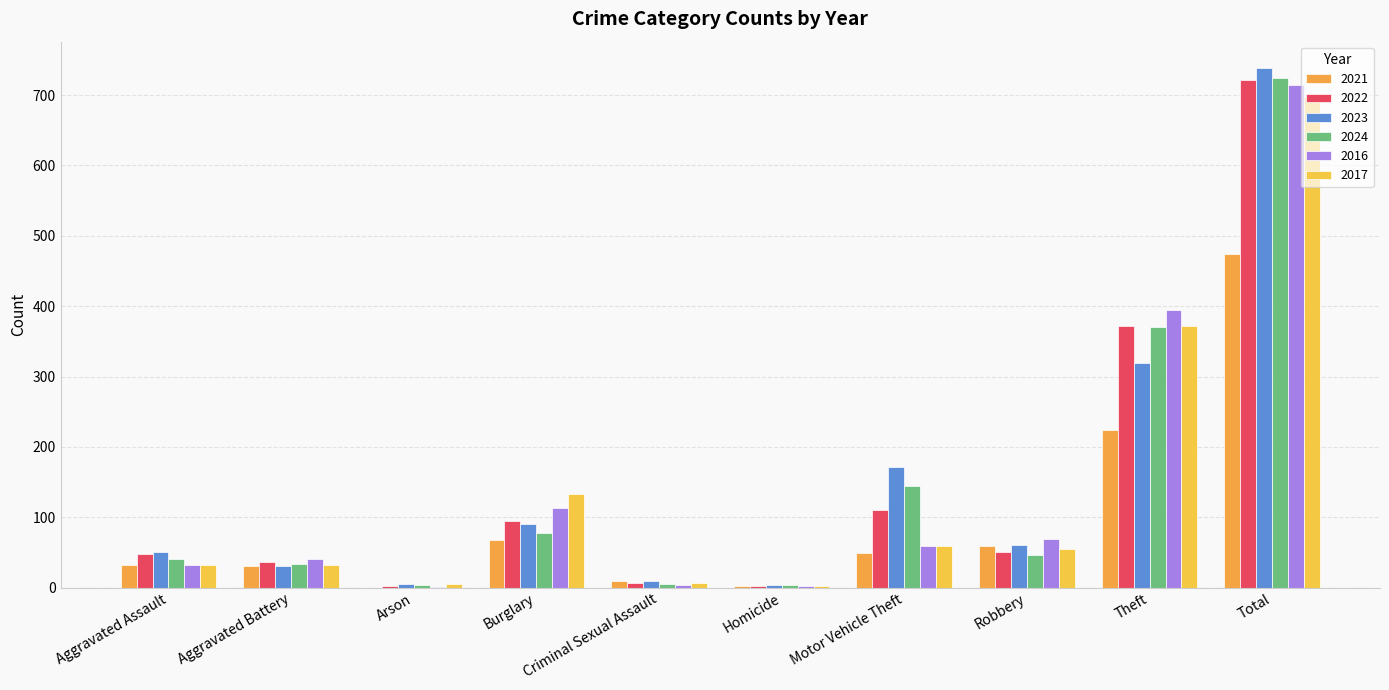

The value of 2023 at Robbery is 61. True or false?

True